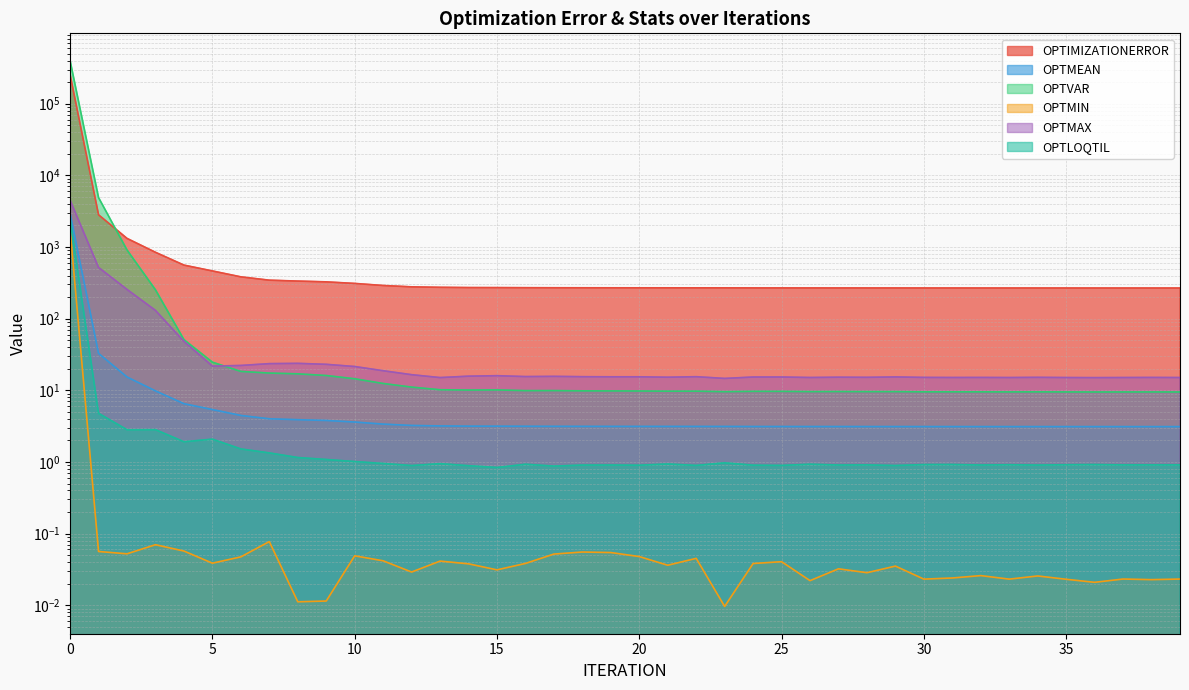

What is the value of the OPTLOQTIL point at the 14th from the left?

0.9